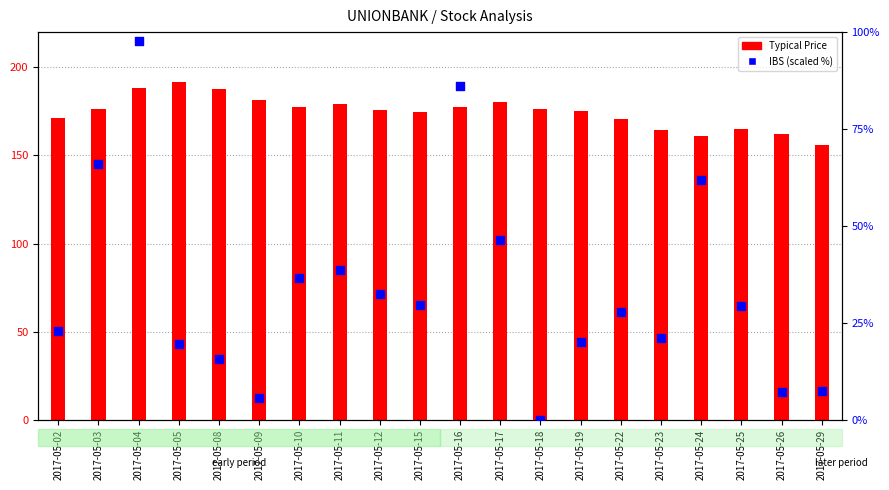

Is the value of IBS (scaled %) at 2017-05-17 greater than the value of Typical Price at 2017-05-02?

No